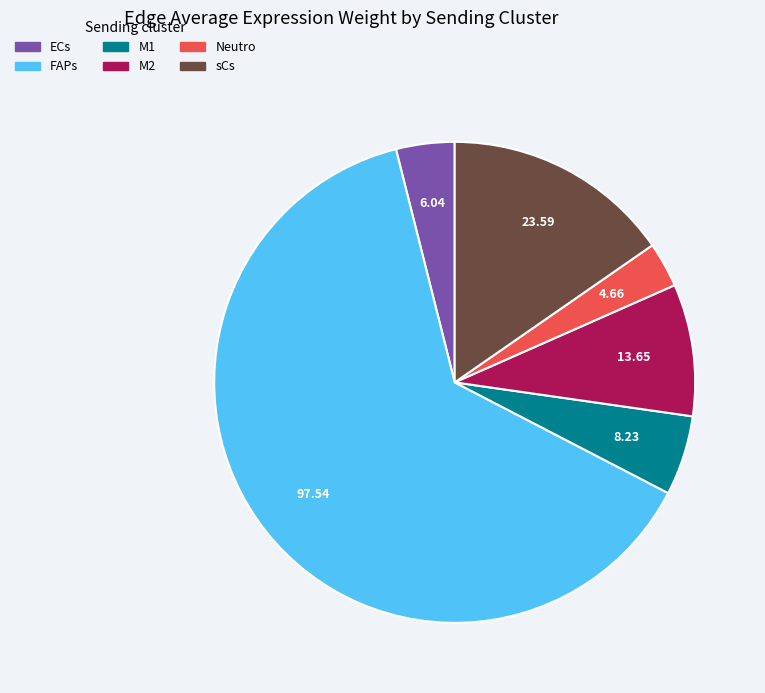

Which slice is the largest?

FAPs